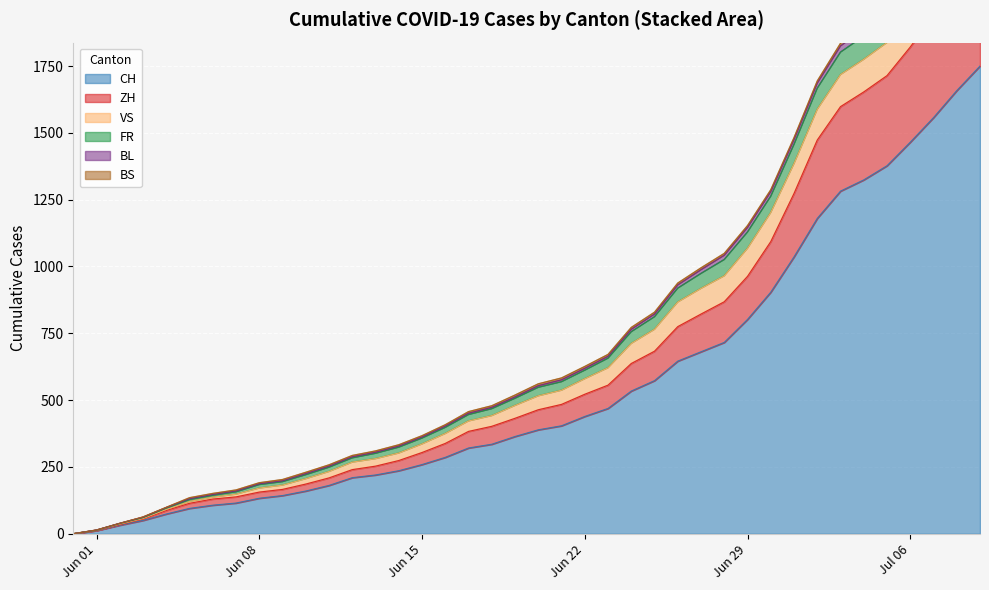

What is the maximum value for CH?

1750